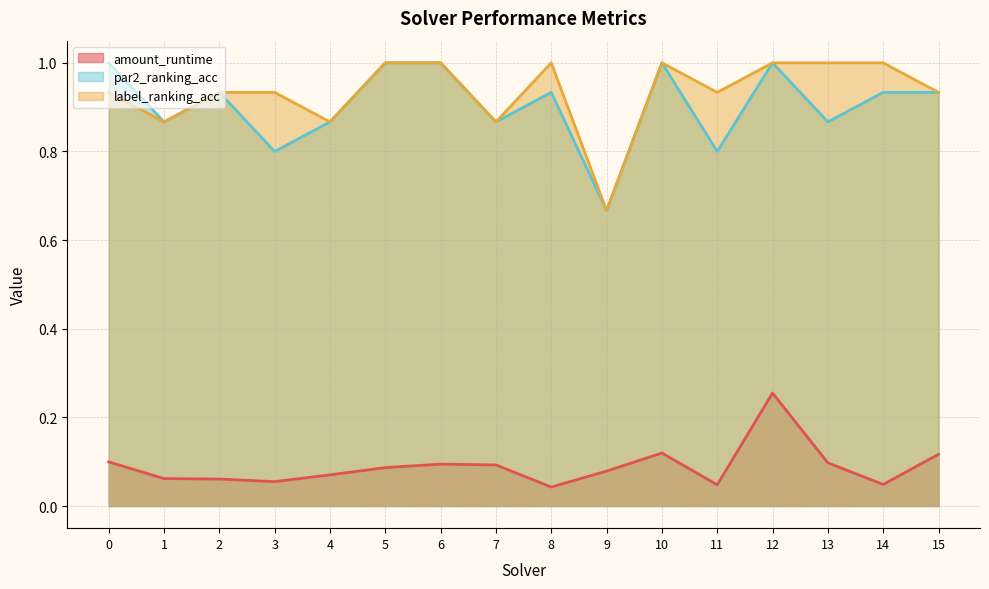

What is the difference between the maximum and minimum values in the amount_runtime series?

0.2